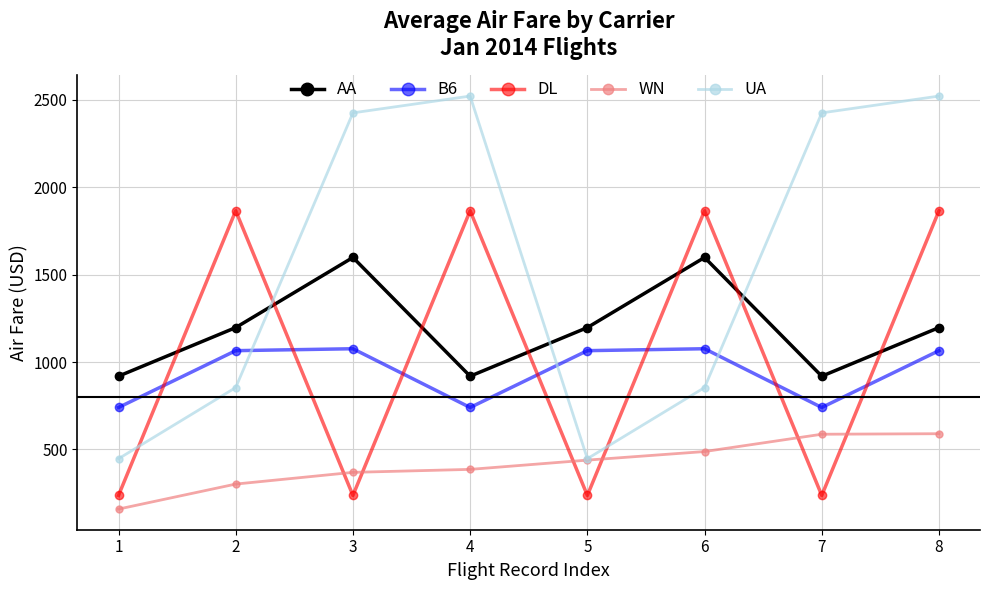

What is the total value across all series at 5?

3385